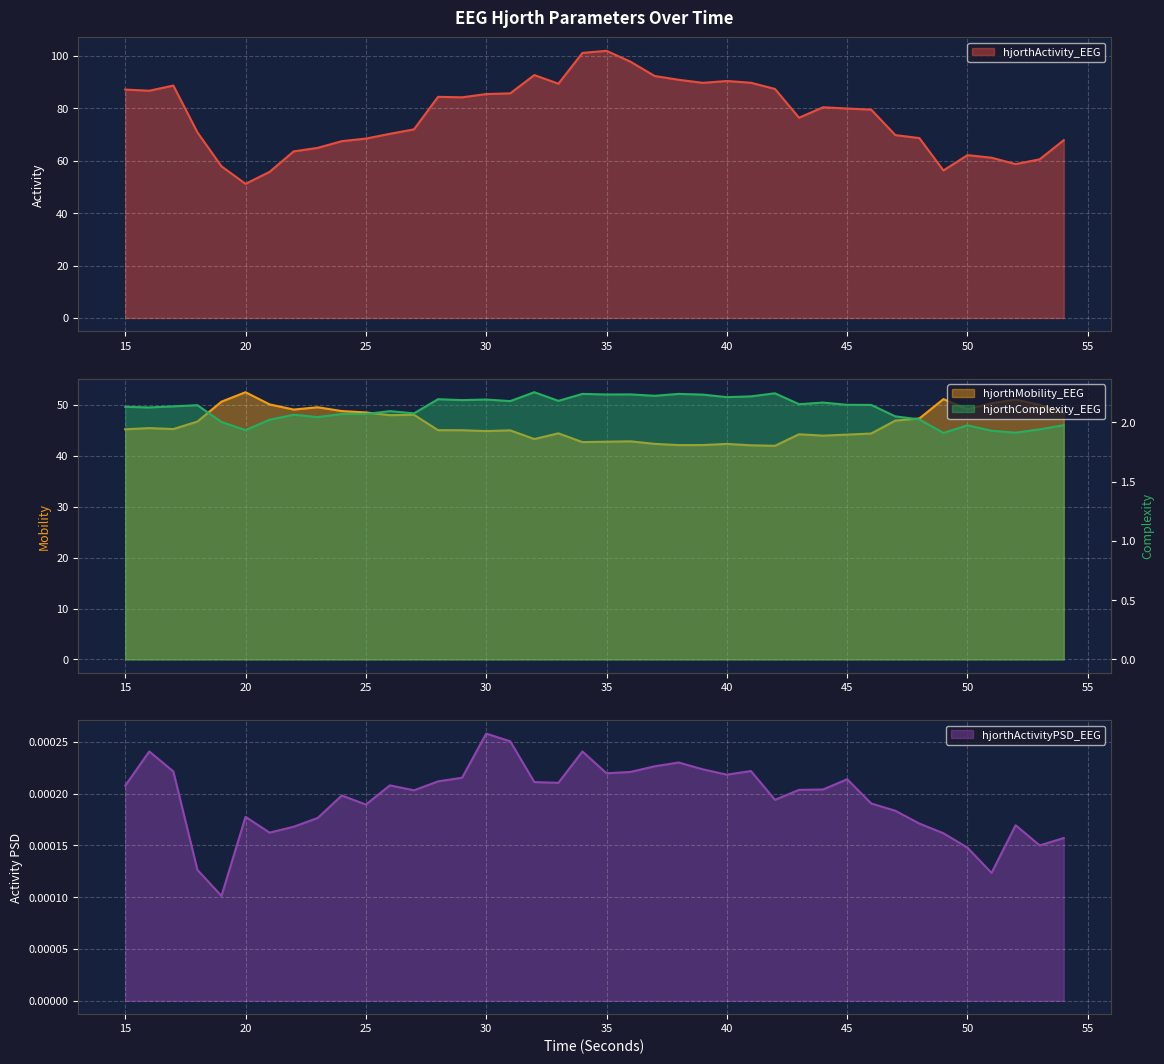

What is the maximum value for hjorthMobility_EEG?

52.5